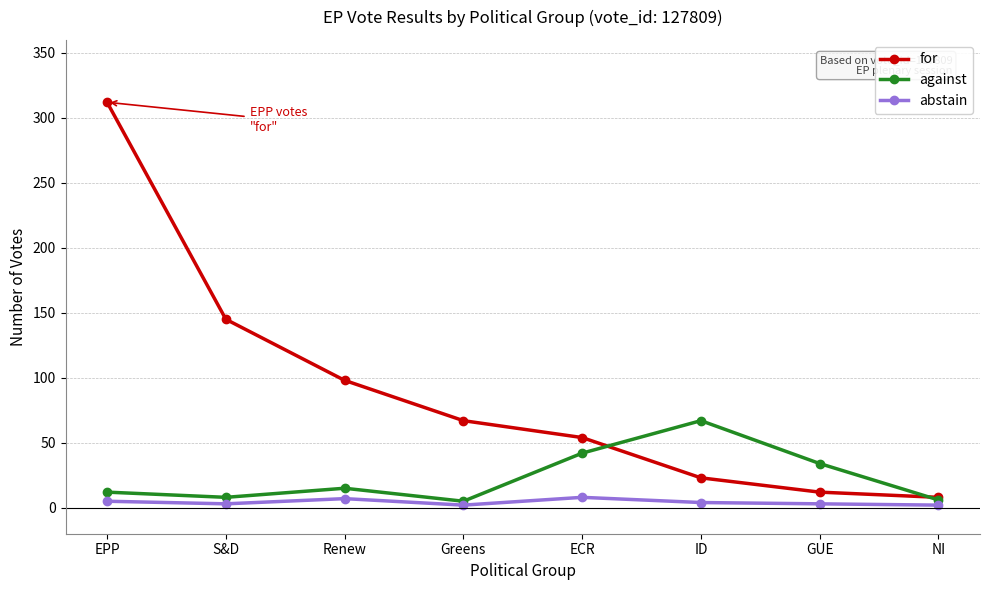

Between EPP and ECR, which series saw the biggest shift?

for